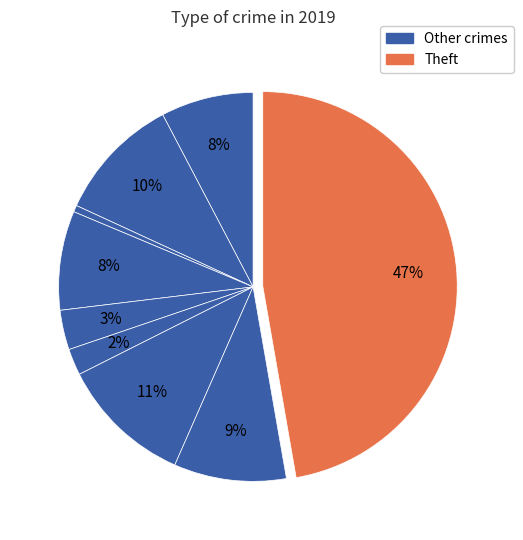

How many segments does this pie chart have?

9